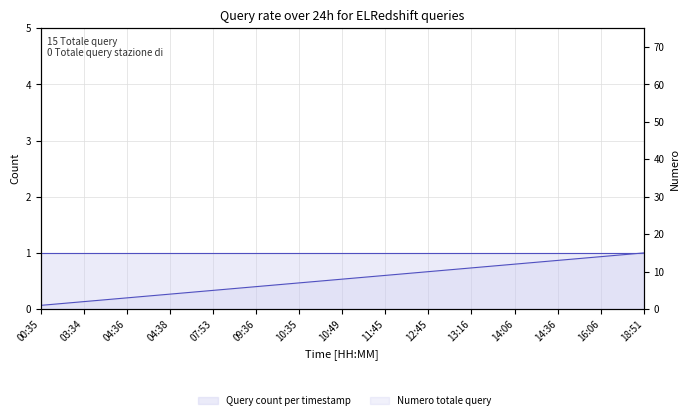

At which label is Numero totale query closest to 8?

10:49